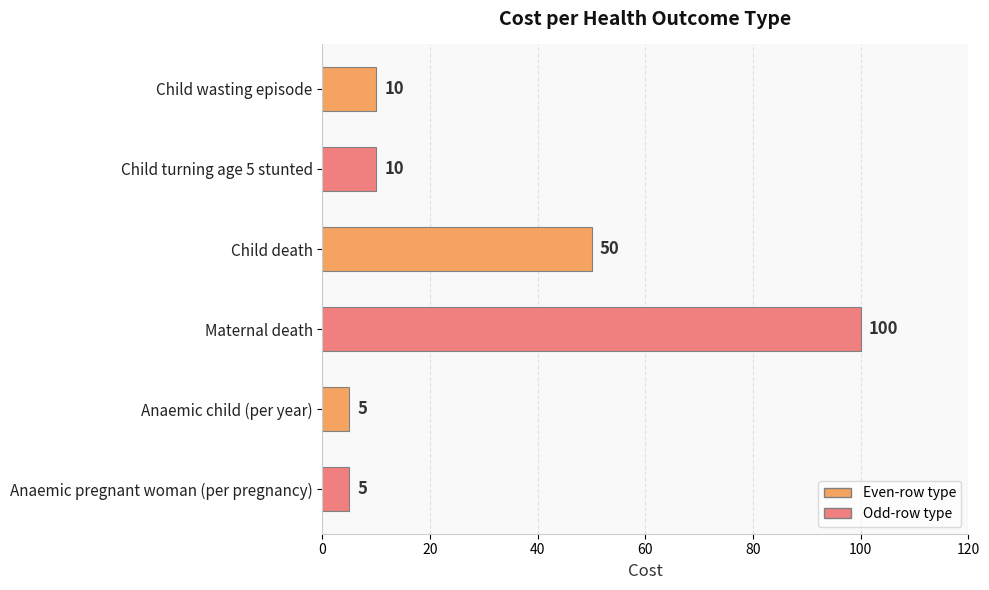

Reading bottom to top, transcribe all the data shown in this chart.

5	5	100	50	10	10